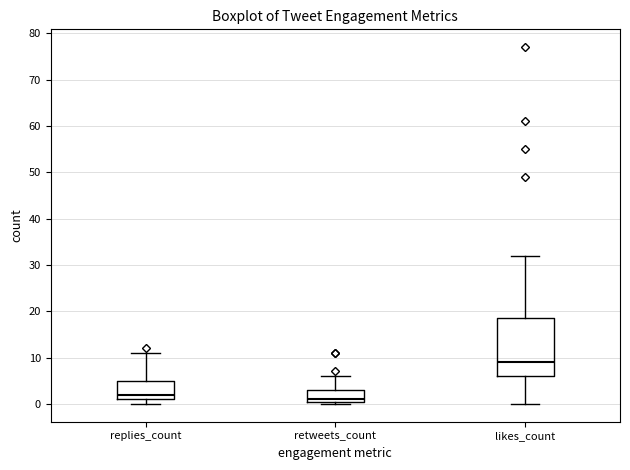

Where is the lower edge of the box for replies_count on the y-axis? The values are not printed on the chart, so give them approximately, as read against the axis.

1